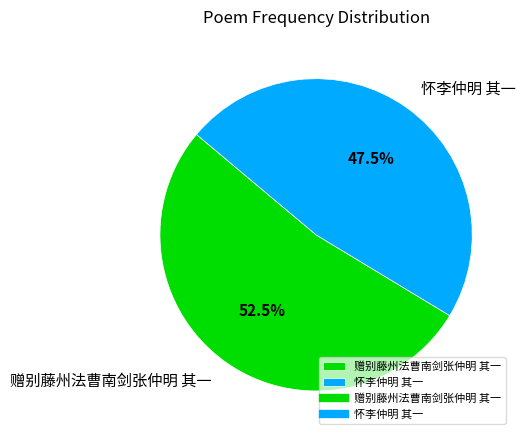

Is the sum of 怀李仲明 其一 and 赠别藤州法曹南剑张仲明 其一 greater than half?

Yes